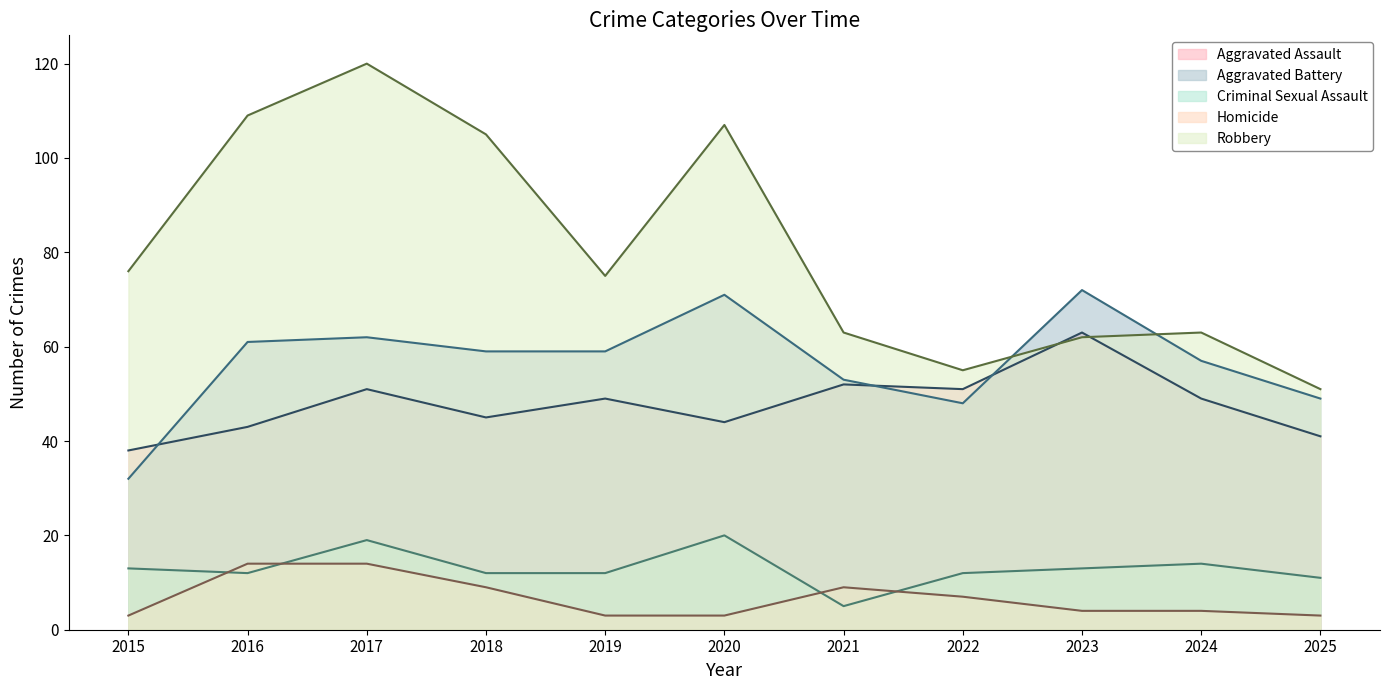

What is the average value of the Aggravated Assault series?

48